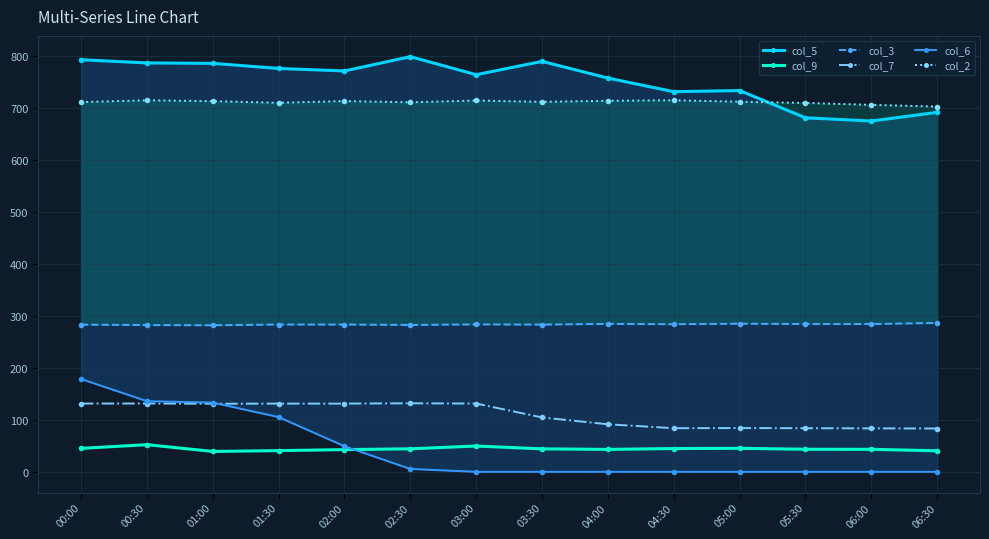

Which category has the highest value in the col_6 series?

00:00